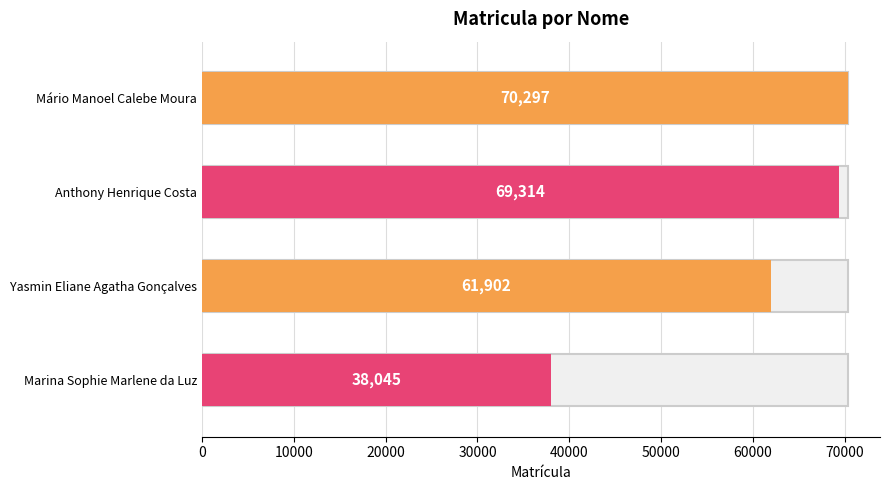

Rank the categories by value from highest to lowest.

Mário Manoel Calebe Moura, Anthony Henrique Costa, Yasmin Eliane Agatha Gonçalves, Marina Sophie Marlene da Luz